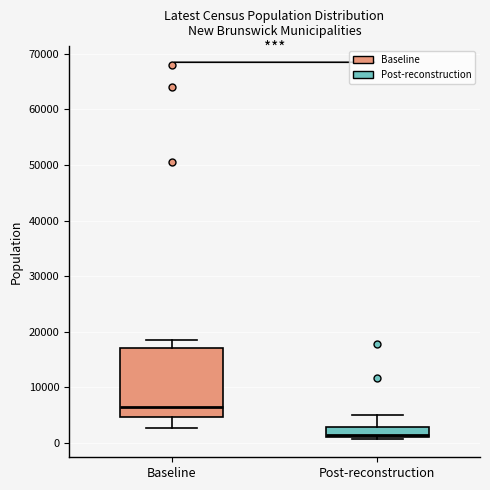

Reading left to right, read every box against the y-axis: the position of its median line, the range the box covers, and the ends of its whiskers. The values are not printed on the chart, so give them approximately, as read against the axis.

Baseline: median 7000, box 5000 to 17000, whiskers 3000 to 19000
Post-reconstruction: median 1000 (just above the box's lower edge), box 1000 to 3000, whiskers 1000 (just below the box's lower edge) to 5000